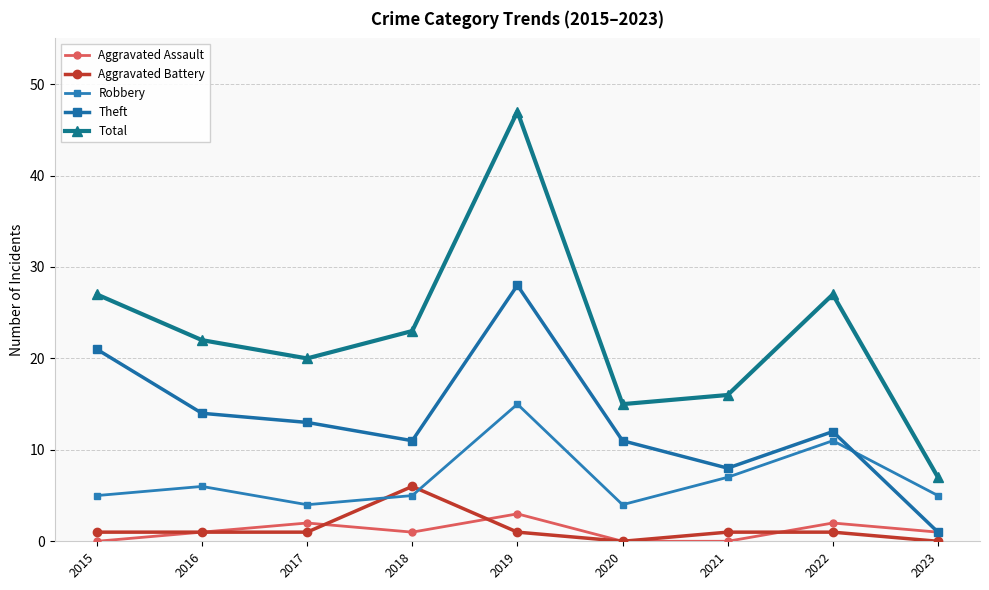

Reading right to left, list all the values displayed in this chart.

Aggravated Assault: 2023=1	2022=2	2021=0	2020=0	2019=3	2018=1	2017=2	2016=1	2015=0
Aggravated Battery: 2023=0	2022=1	2021=1	2020=0	2019=1	2018=6	2017=1	2016=1	2015=1
Robbery: 2023=5	2022=11	2021=7	2020=4	2019=15	2018=5	2017=4	2016=6	2015=5
Theft: 2023=1	2022=12	2021=8	2020=11	2019=28	2018=11	2017=13	2016=14	2015=21
Total: 2023=7	2022=27	2021=16	2020=15	2019=47	2018=23	2017=20	2016=22	2015=27